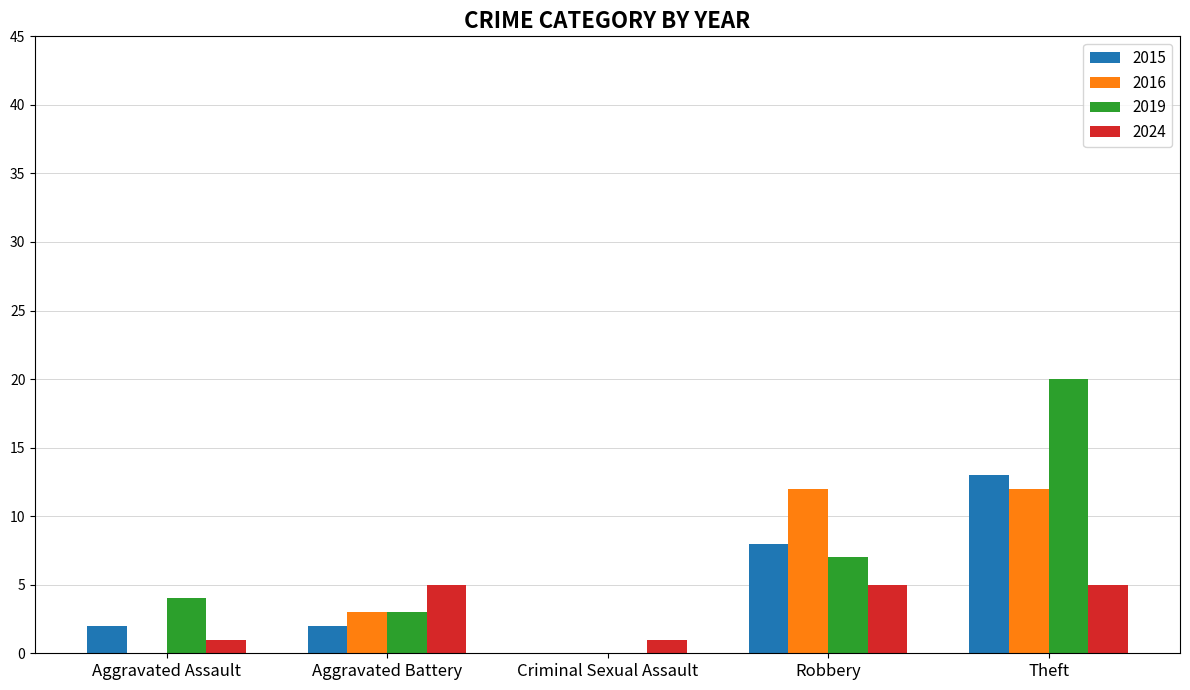

Is it true that 2019 equals 4 at Aggravated Assault?

True